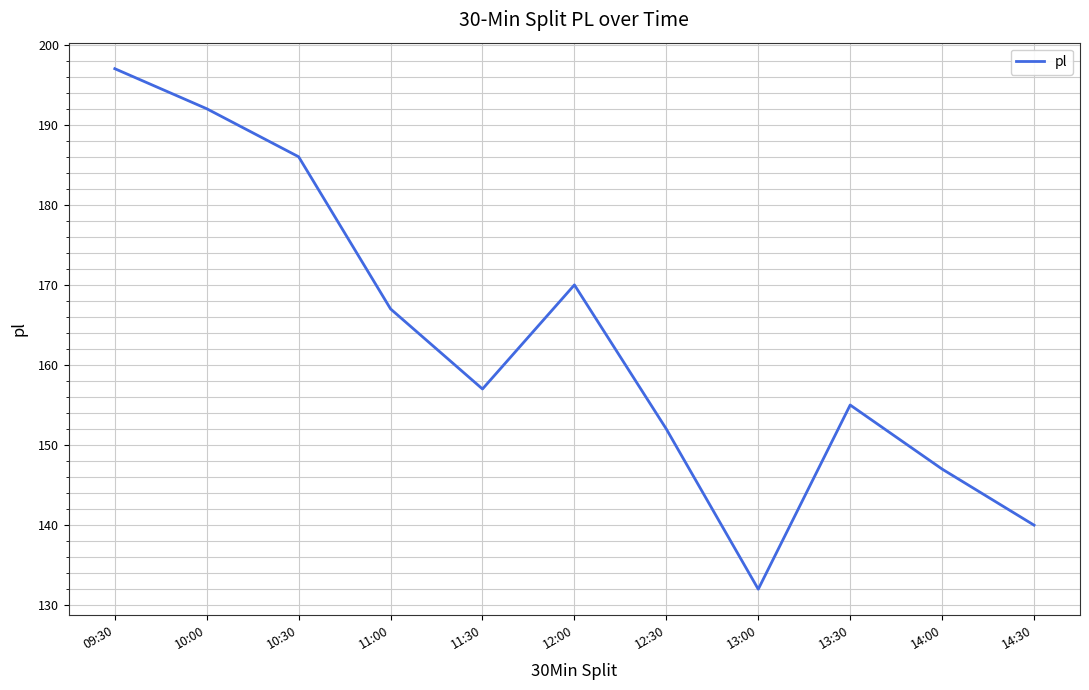

Is it true that the value at 10:00 is 192?

True